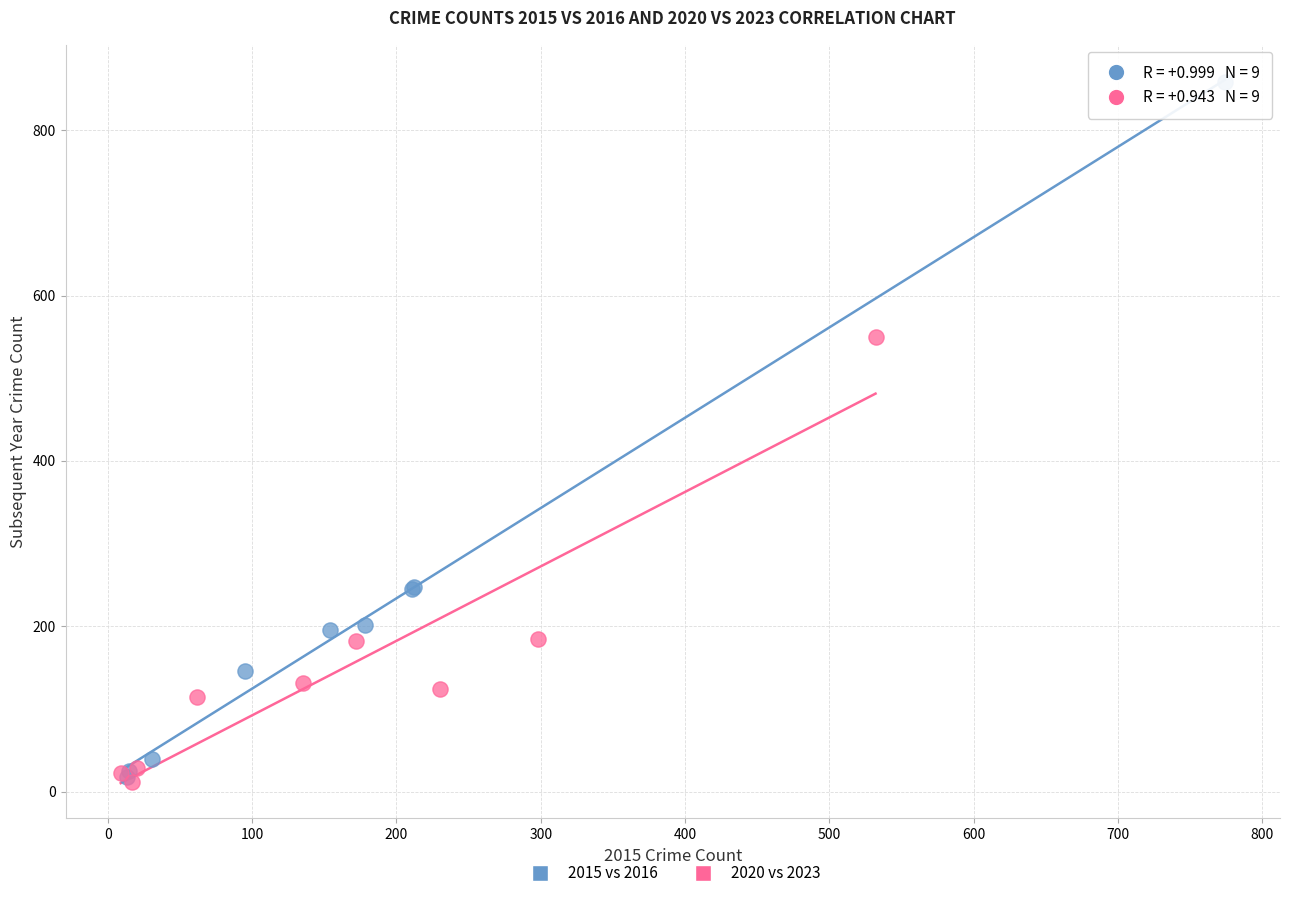

Which series has the largest Y range (max minus min)?

2015 vs 2016